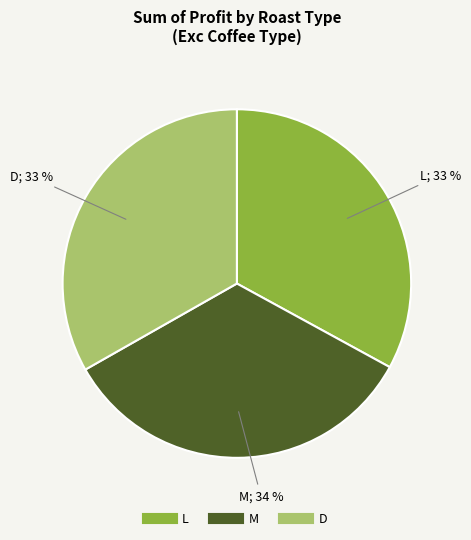

Count the number of slices in the pie.

3